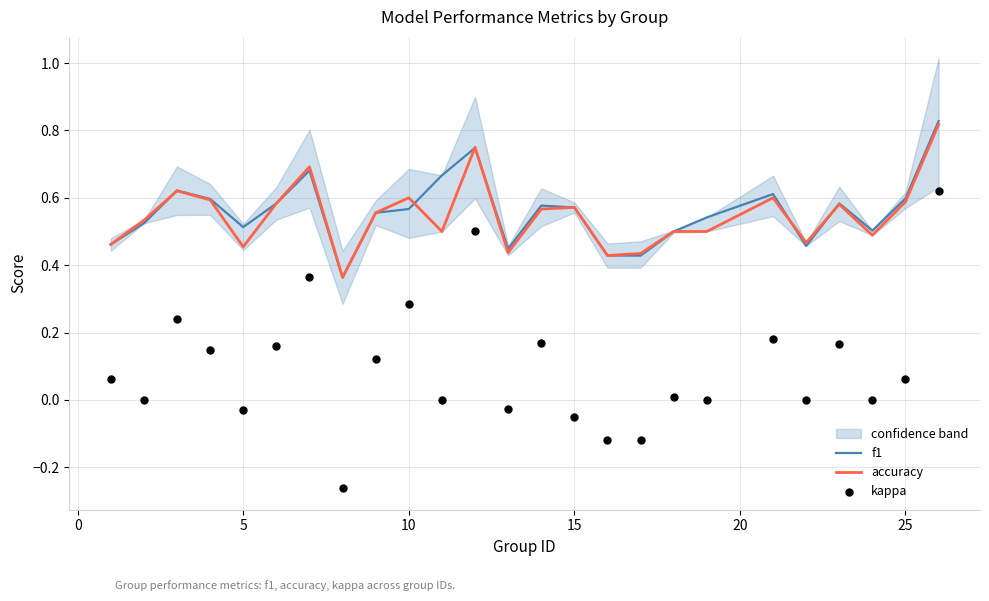

The value of f1 at 10 is 0.3. True or false?

False